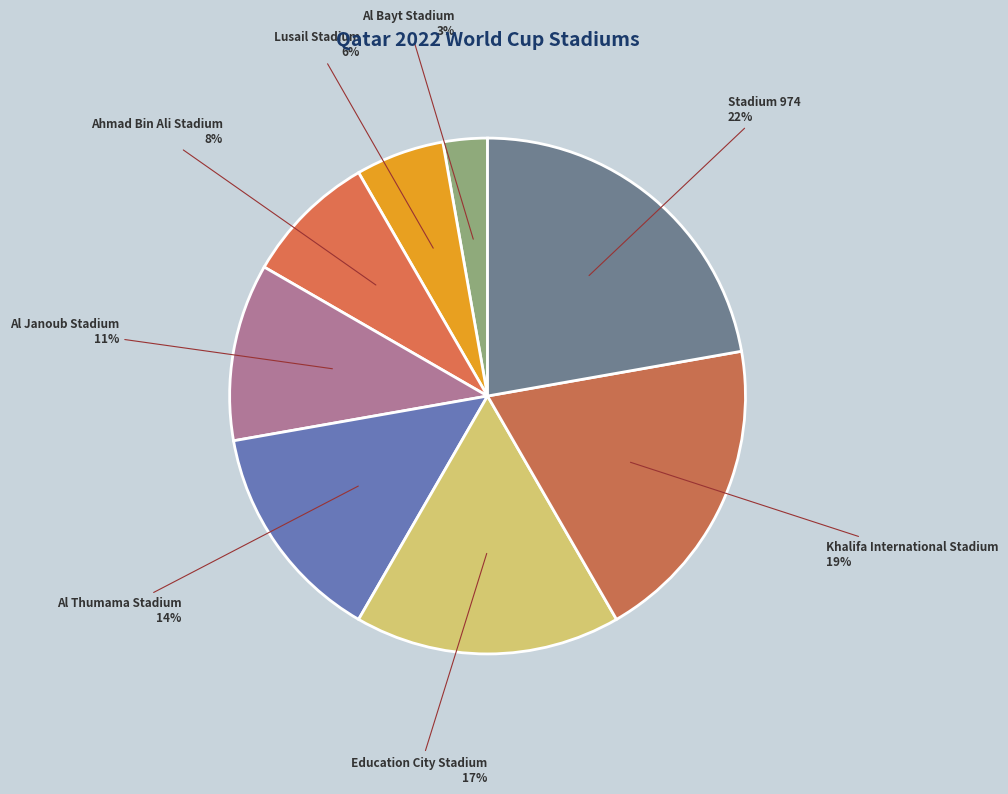

How many segments does this pie chart have?

8